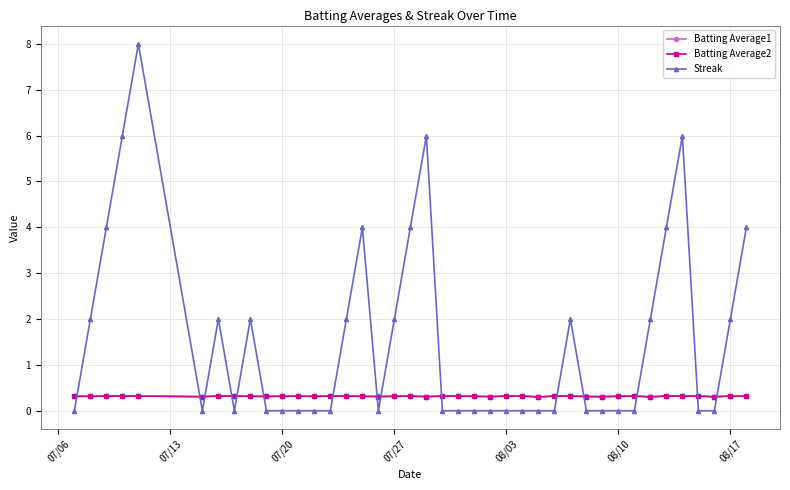

Which series has the widest spread of values?

Streak